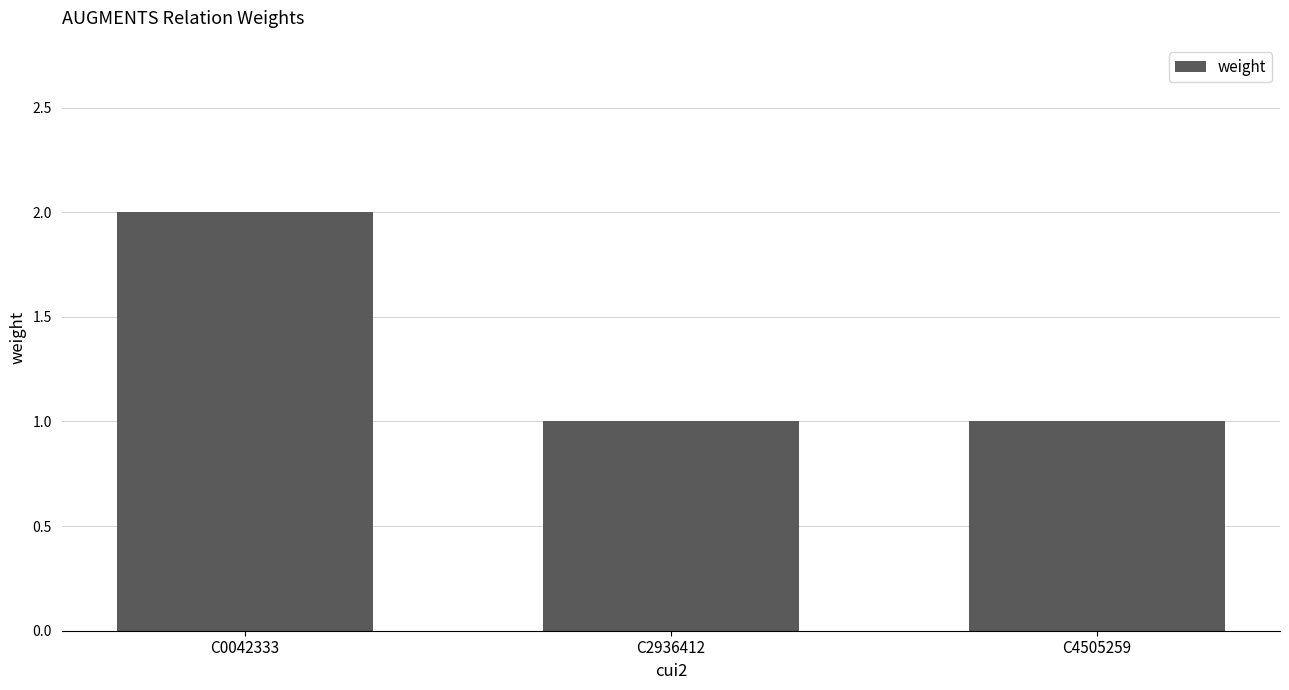

How many bars are there in total?

3